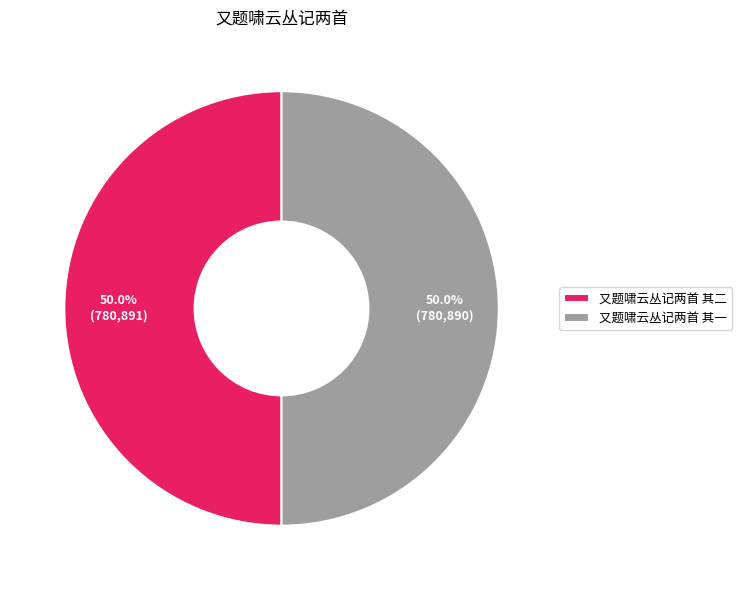

Is it true that 又题啸云丛记两首 其二 is 36% of the pie?

False